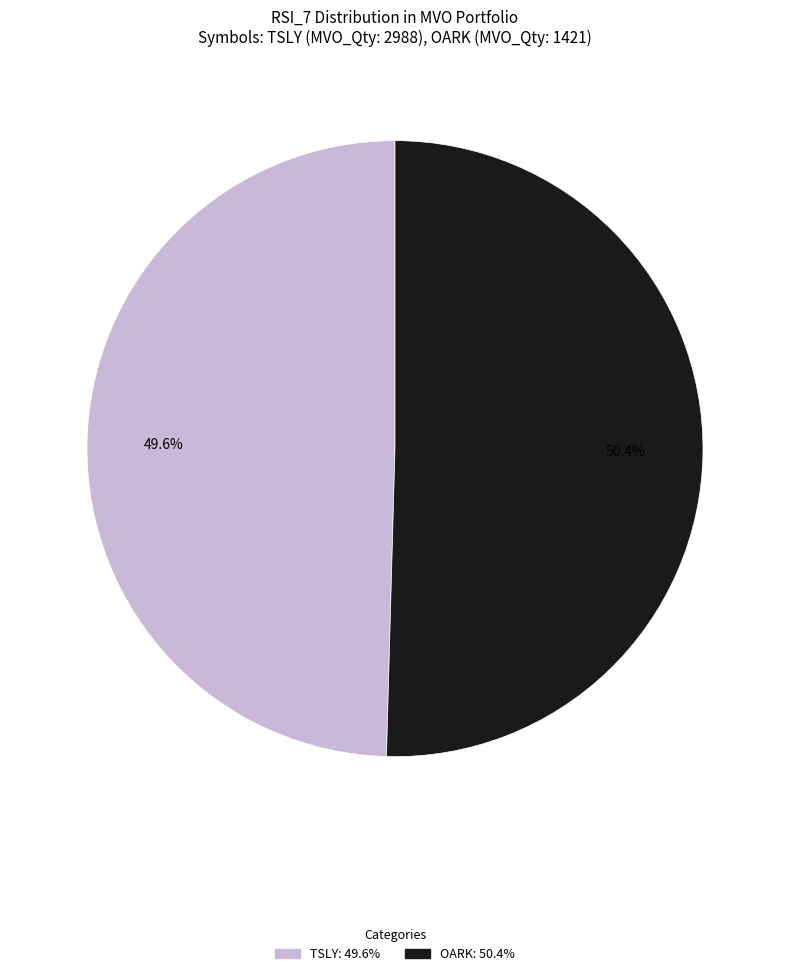

What percentage do TSLY and OARK together represent?

100.0%